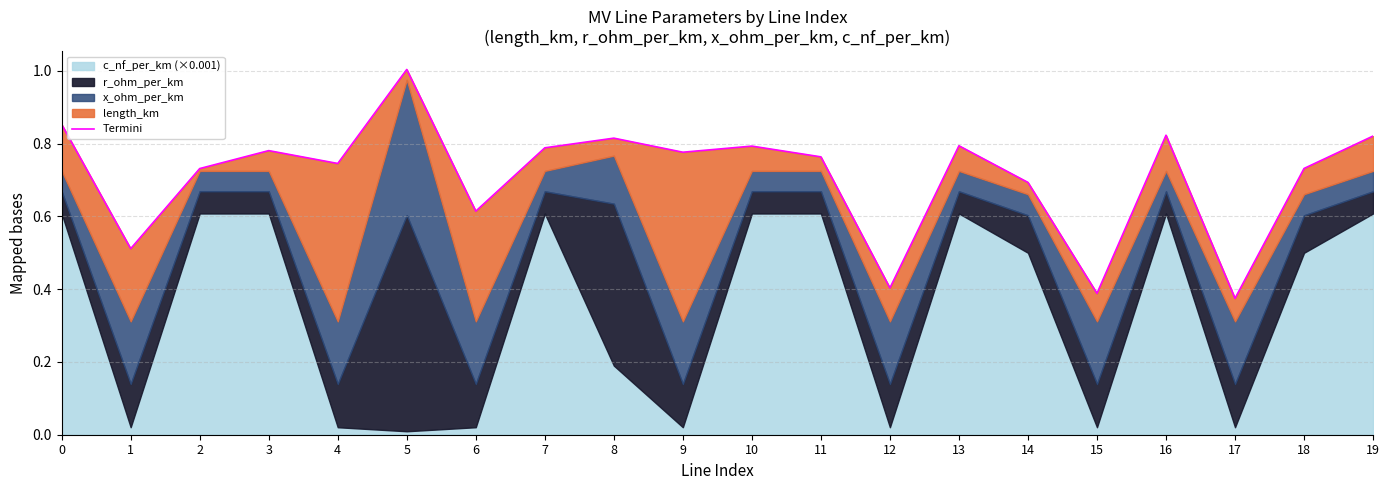

True or false: the data has more than 0 interior local peaks.

True